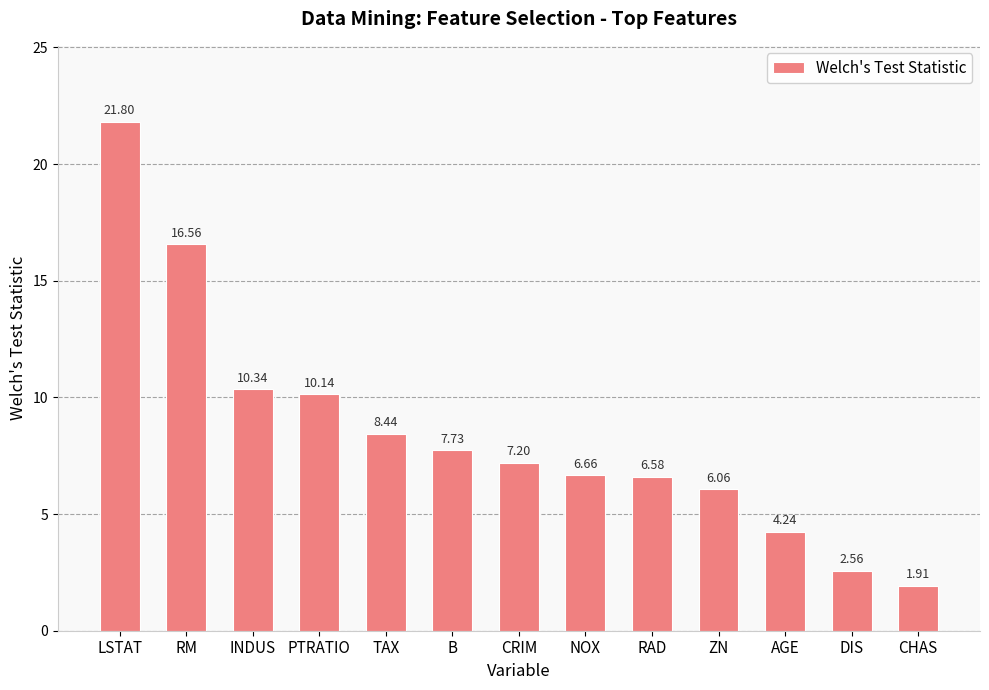

Rank the categories by value from highest to lowest.

LSTAT, RM, INDUS, PTRATIO, TAX, B, CRIM, NOX, RAD, ZN, AGE, DIS, CHAS